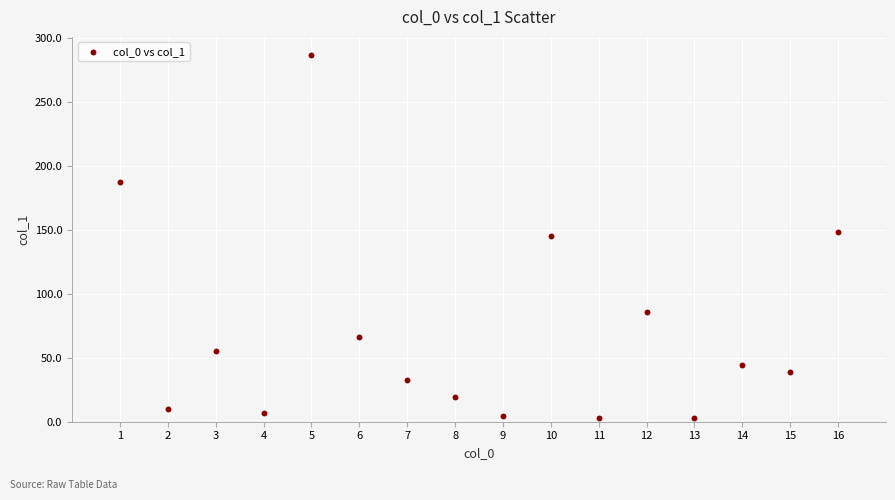

What is the range of Y values (max minus min)?

283.7